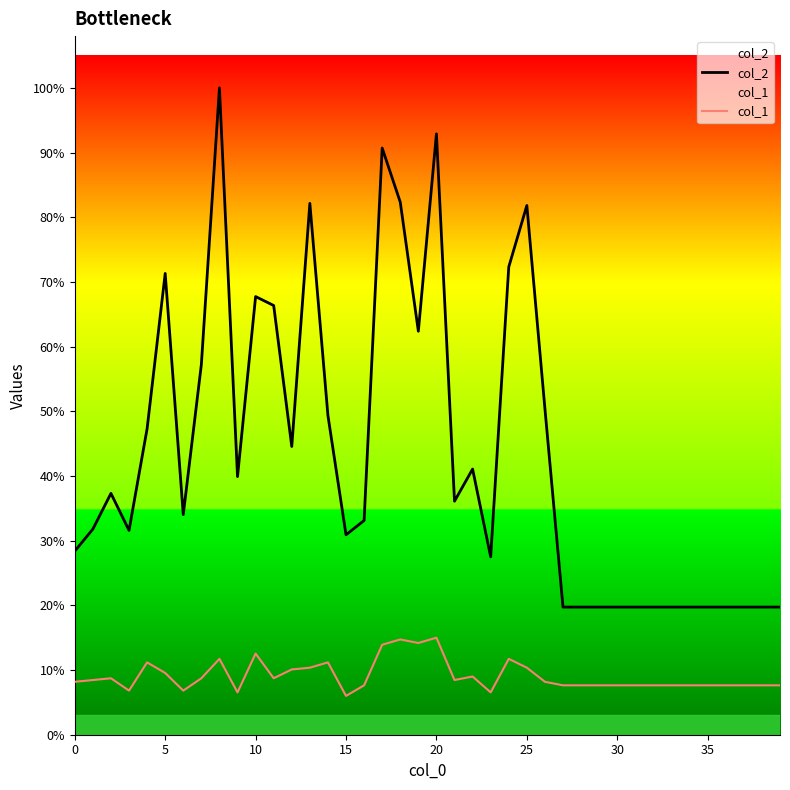

What is the label of the 26th point from the left?

25